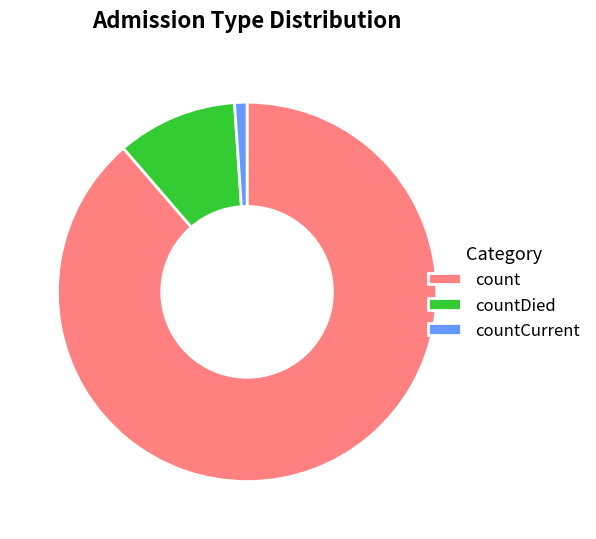

Rank the categories by value from highest to lowest.

count, countDied, countCurrent